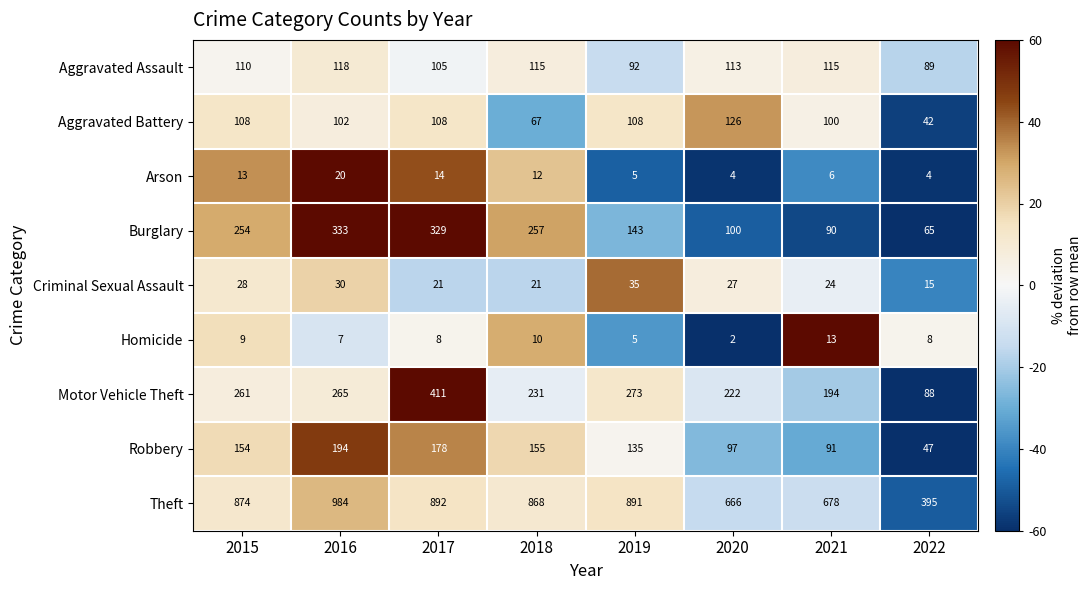

What is the difference between the maximum and minimum values in the Arson series?

16